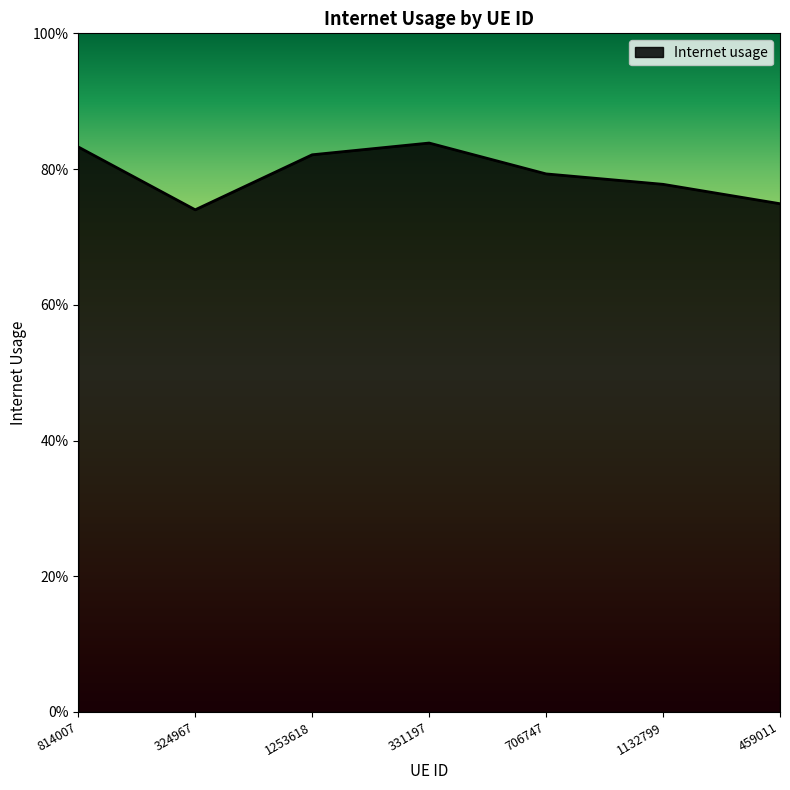

What is the change in value from 324967 to 706747?

+0.1